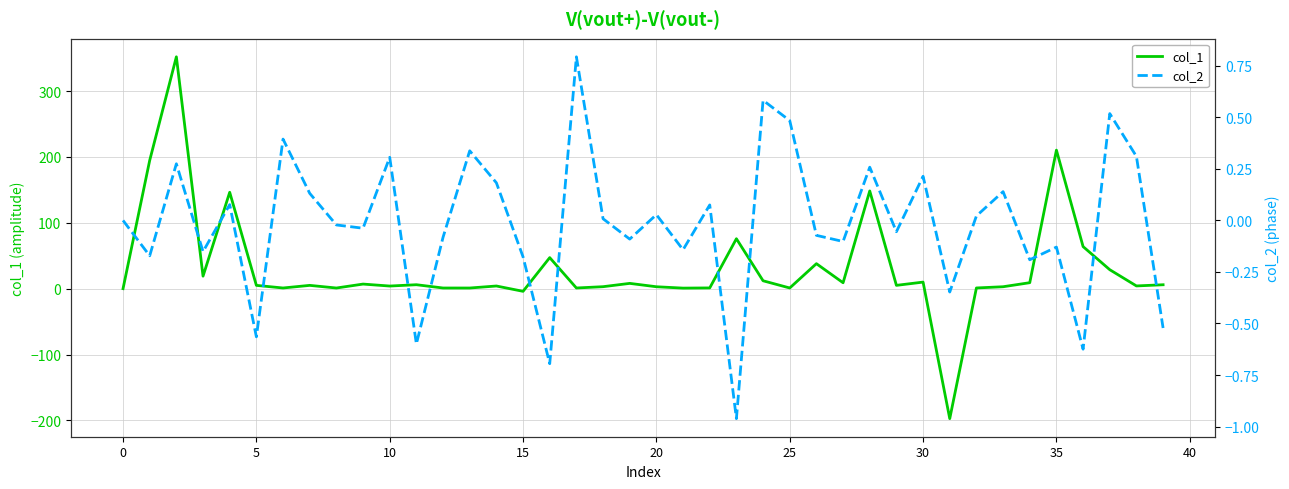

Between 17 and 31, which series saw the biggest shift?

col_1